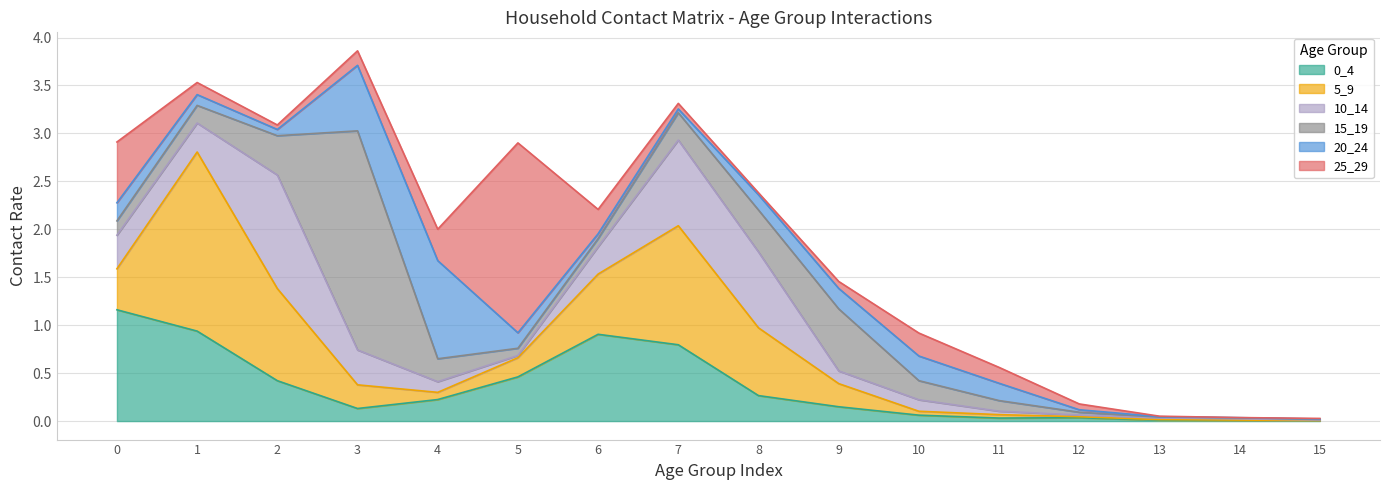

What is the total value across all series at 3?

3.9